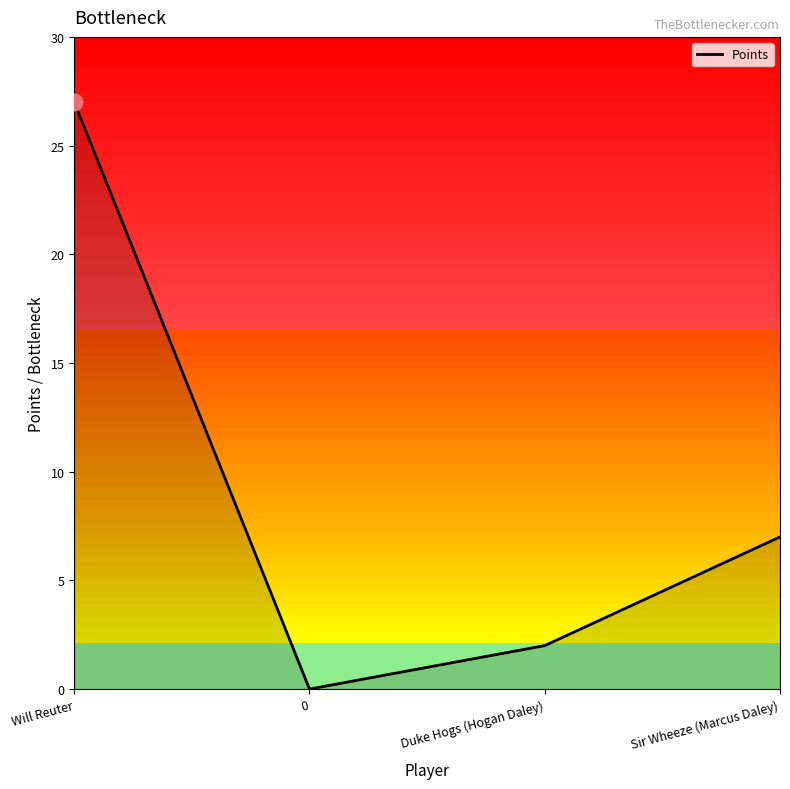

Approximately how many times larger is the value at Sir Wheeze (Marcus Daley) compared to Will Reuter?

0.3